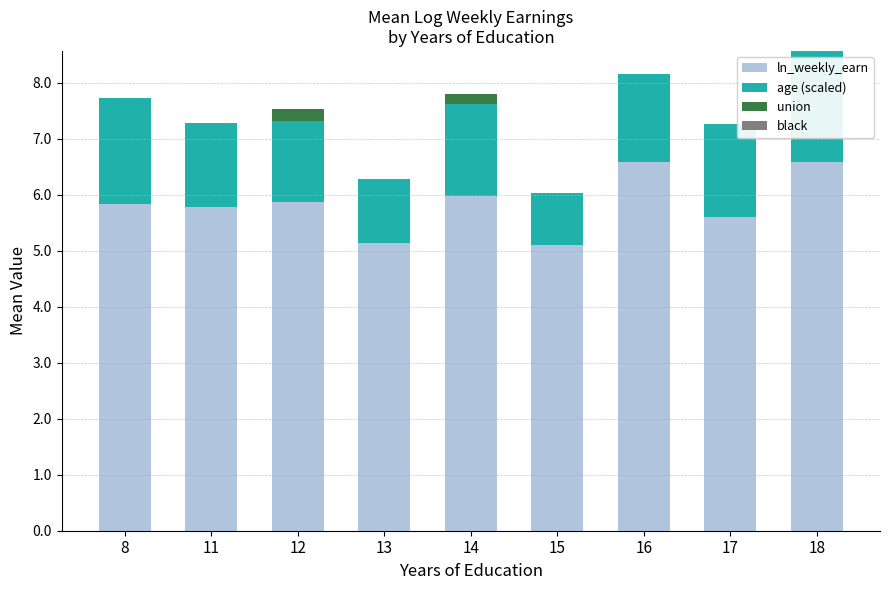

Are the bars horizontal?

No